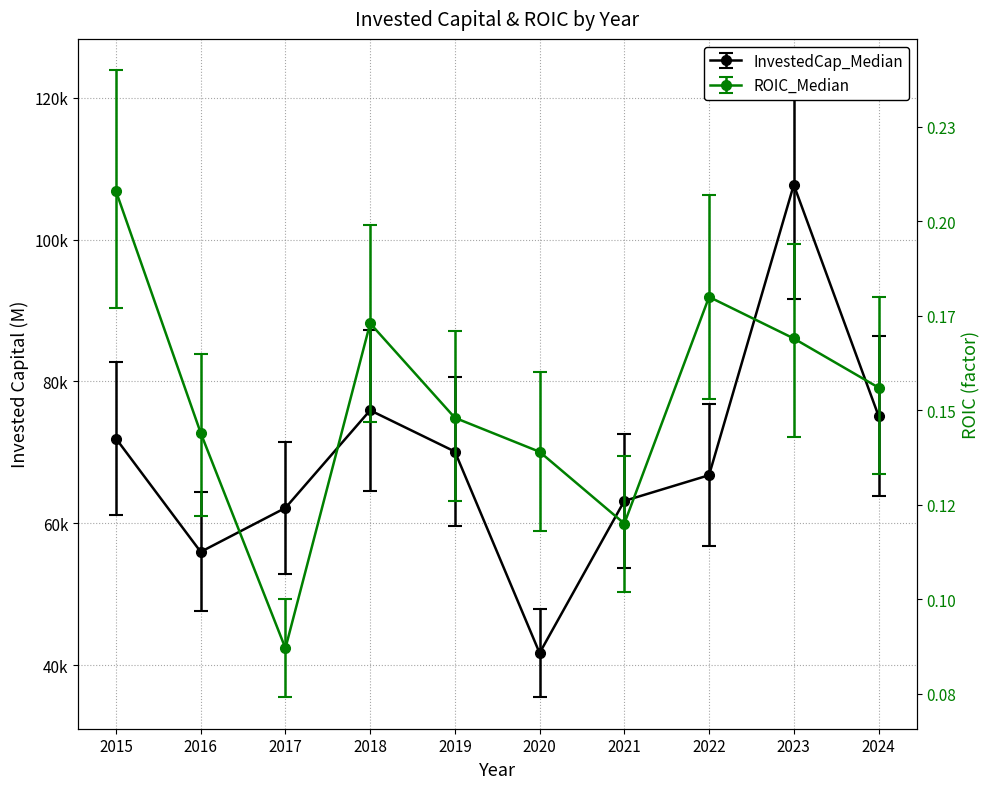

What is the sum of all ROIC_Median values?

1.5